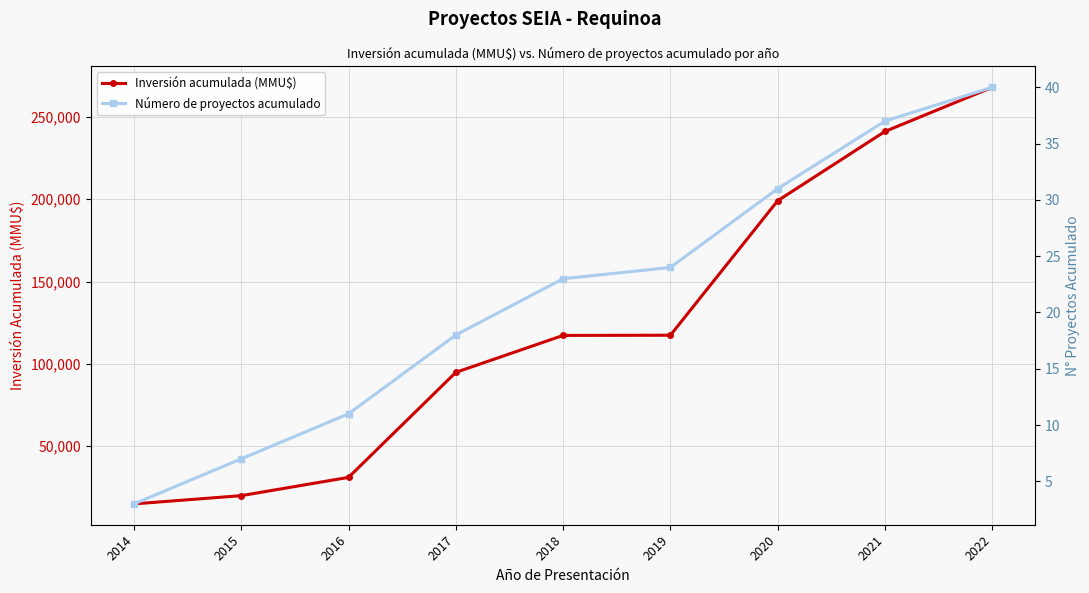

At which label does Número de proyectos acumulado first exceed 23?

2019